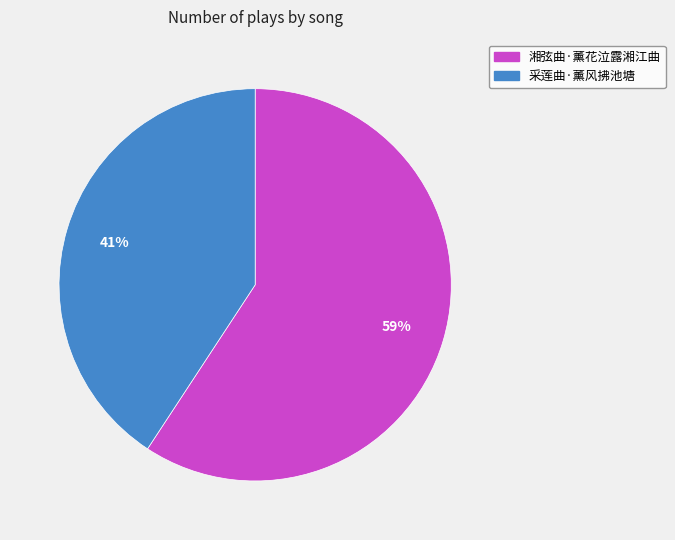

Is the sum of 湘弦曲·薰花泣露湘江曲 and 采莲曲·薰风拂池塘 greater than half?

Yes